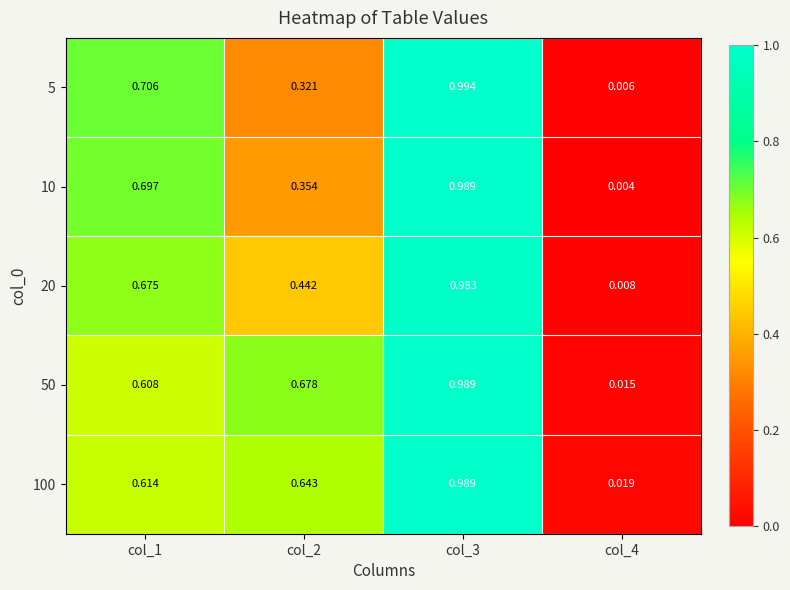

At how many categories does at least one series exceed 0?

4